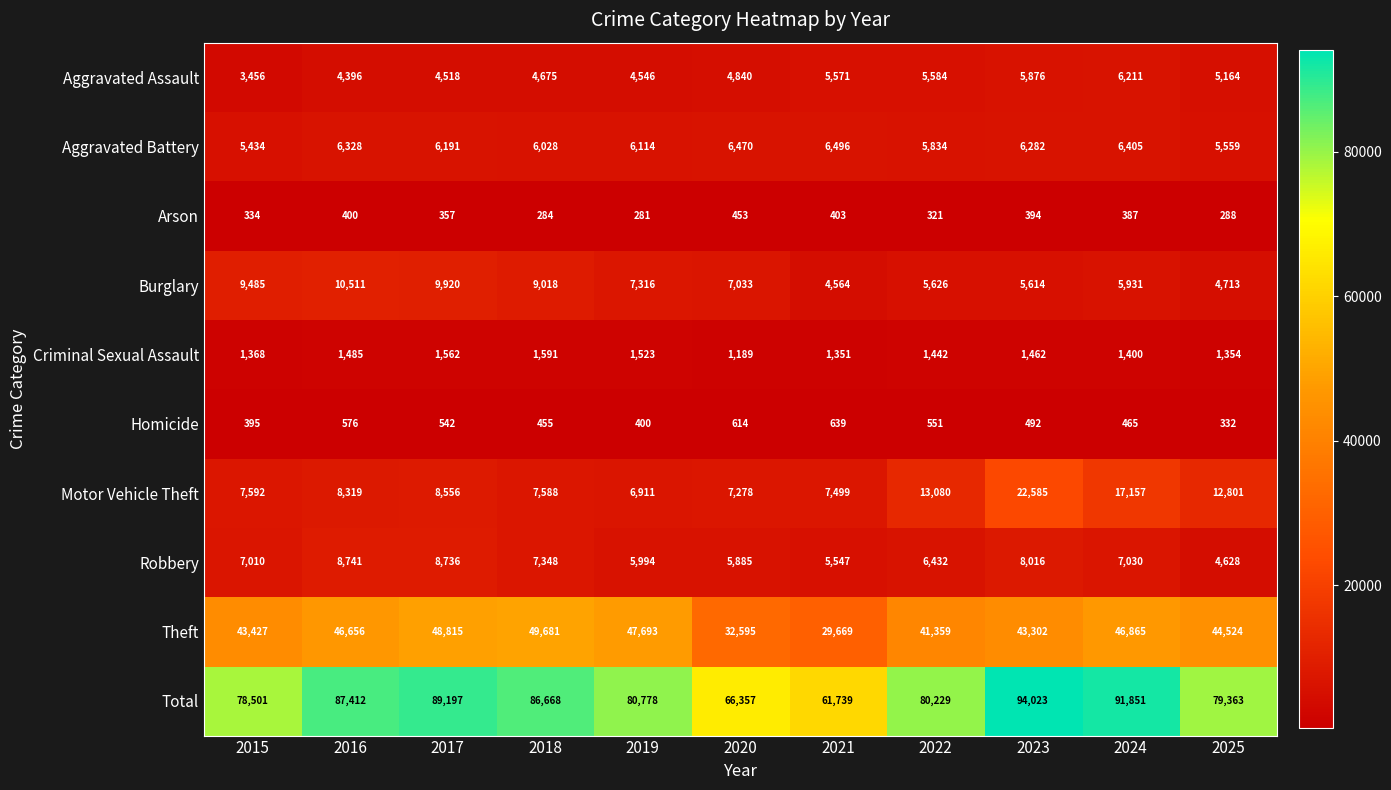

List the series in order of their peak value, lowest first.

Arson, Homicide, Criminal Sexual Assault, Aggravated Assault, Aggravated Battery, Robbery, Burglary, Motor Vehicle Theft, Theft, Total